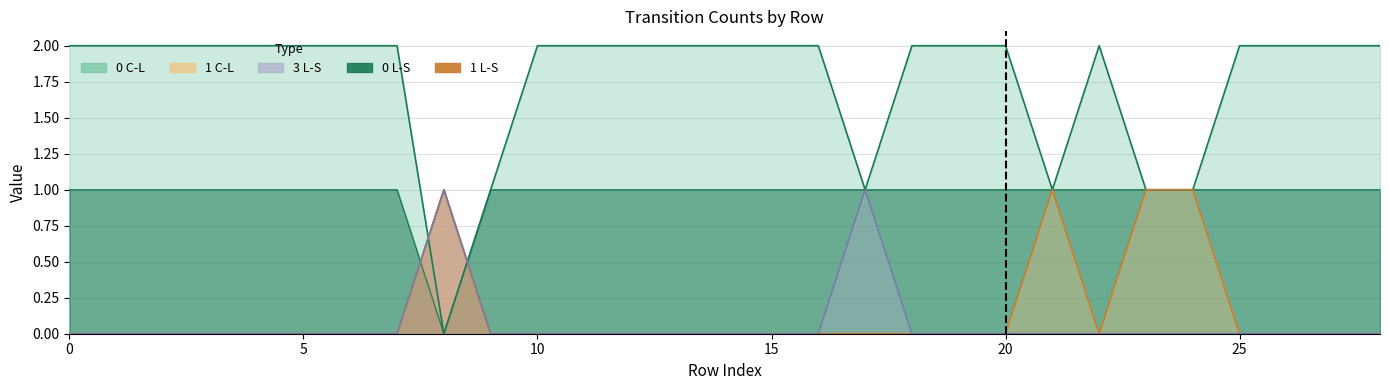

The 3 L-S series shows 1 at 13. True or false?

False